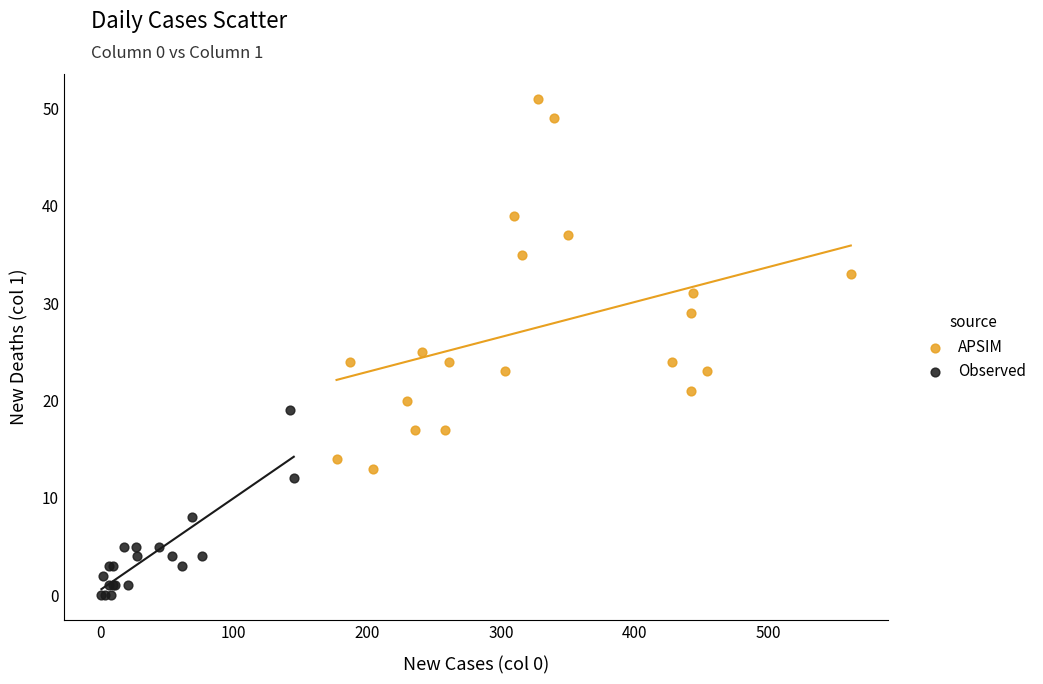

Which series contains the highest Y value?

APSIM